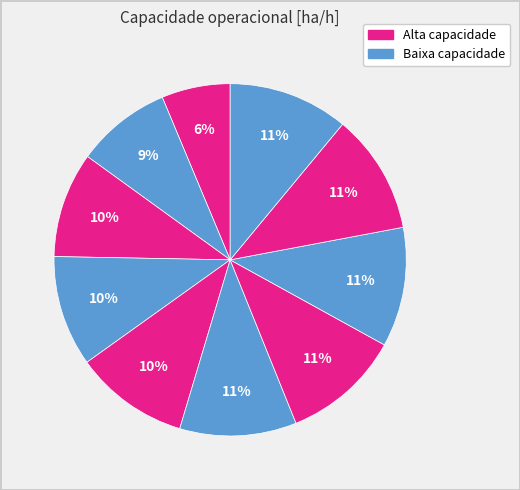

Count the number of slices in the pie.

10